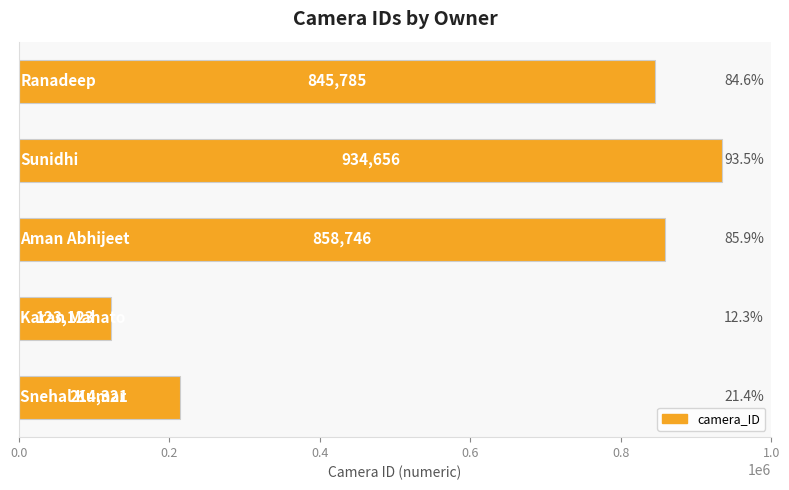

Reading bottom to top, list all the values displayed in this chart.

214321	123123	858746	934656	845785